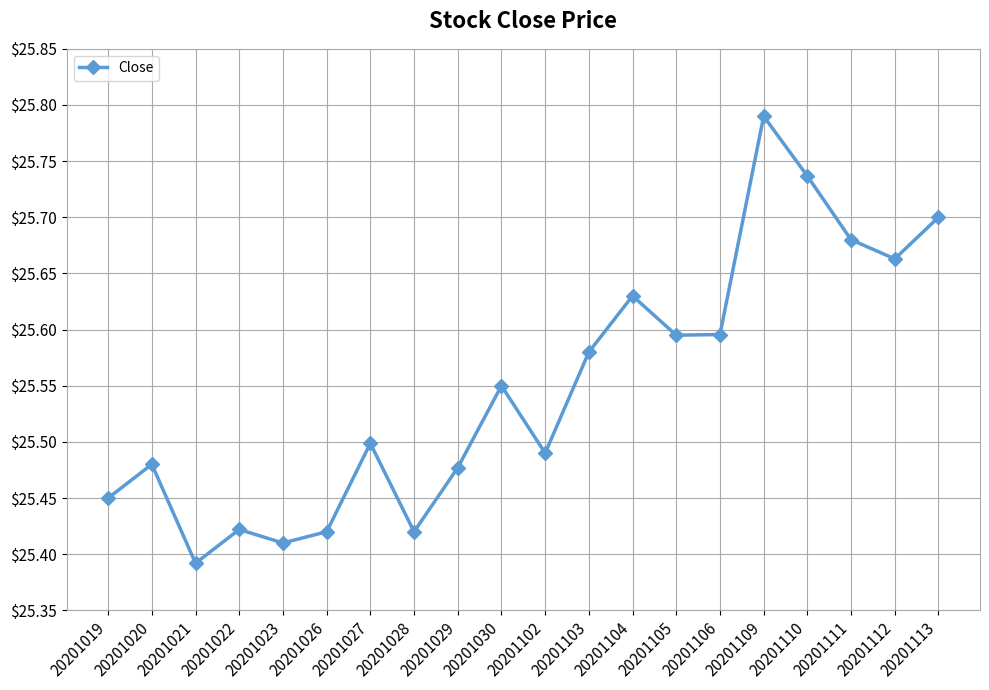

Is it true that the value at 20201110 is 45.9?

False